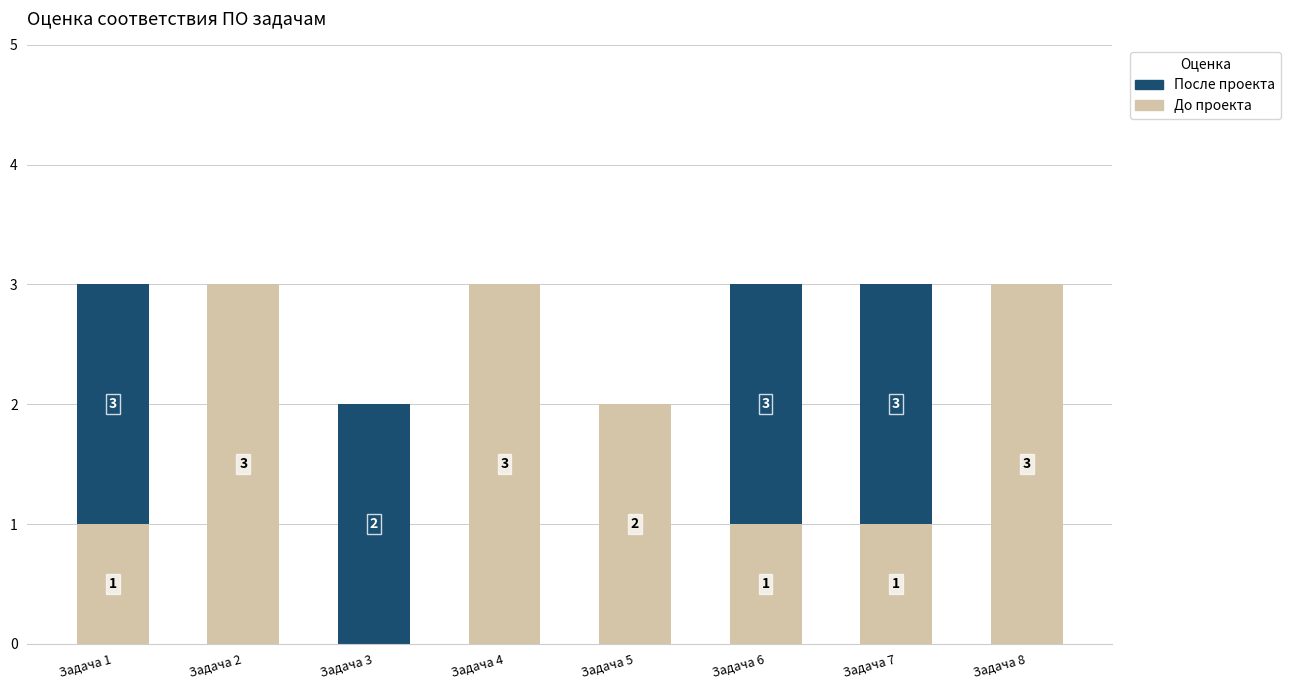

Where does the До проекта series first go above 2?

Задача 2